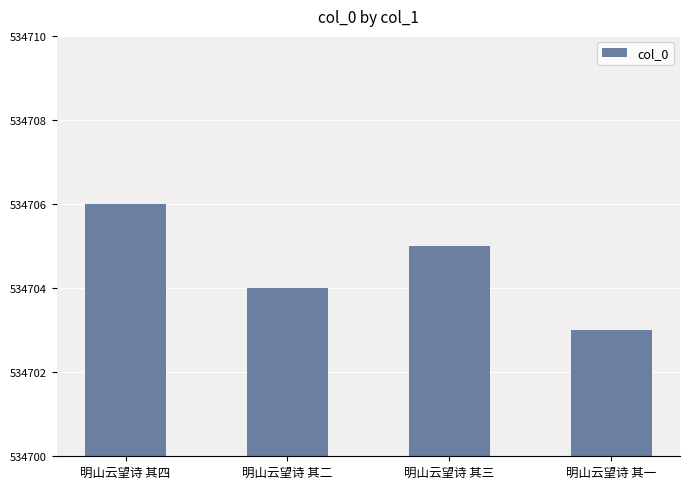

Count the values in the range 534704 to 534706.

3